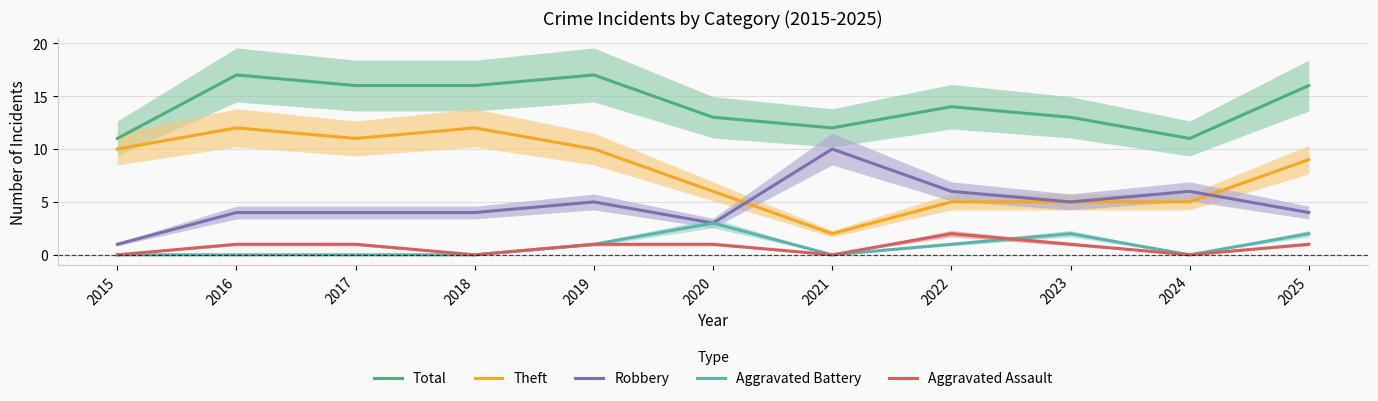

Which has a higher value, 2016 or 2024?

2016